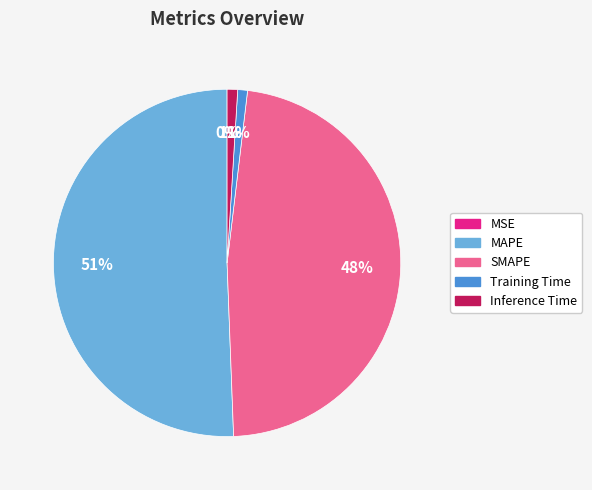

To the nearest percent, what is the average slice percentage?

20%